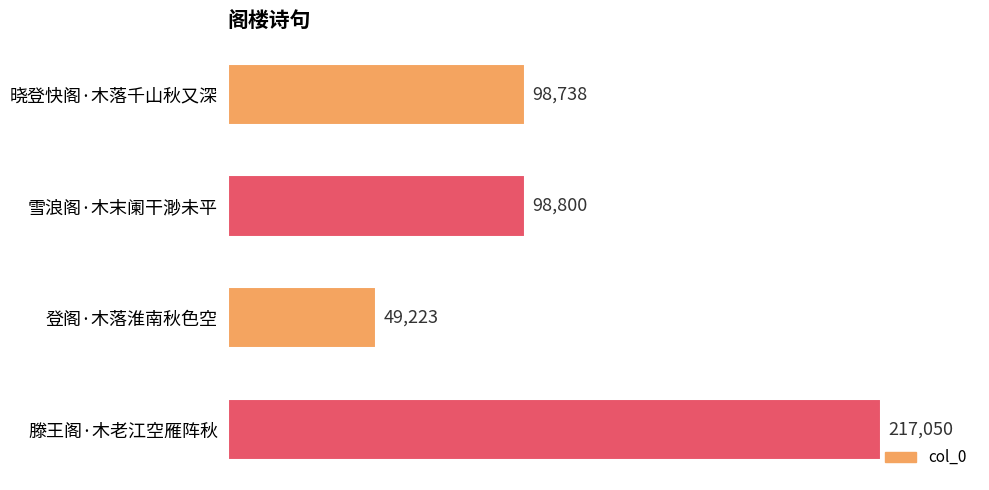

True or false: the data shows 136486 at 滕王阁·木老江空雁阵秋.

False